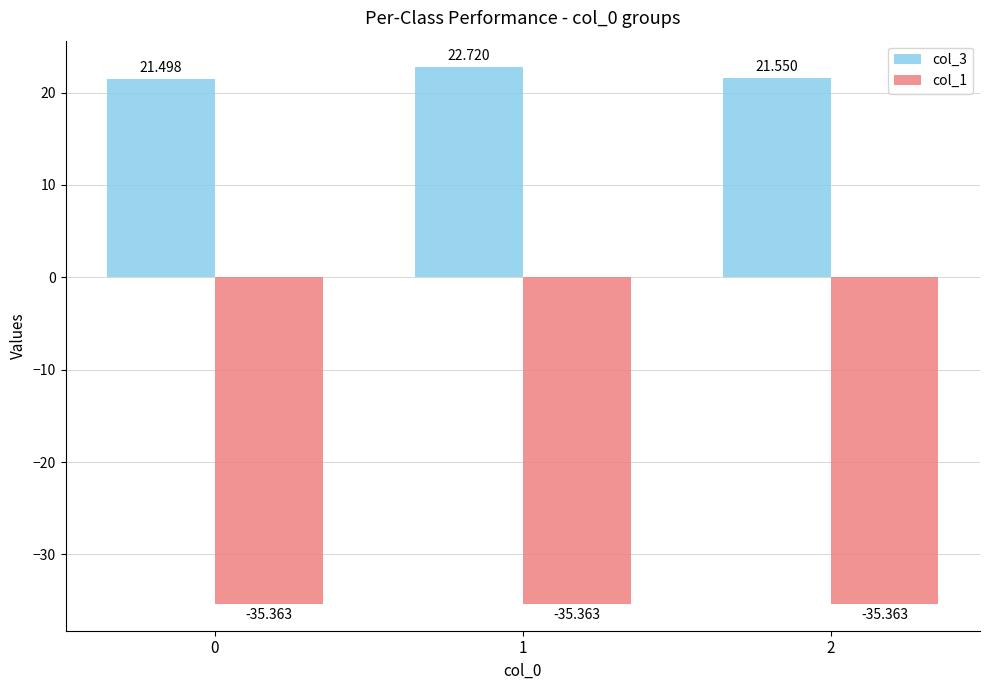

Is the value of col_3 at 2 greater than the value of col_1 at 0?

Yes